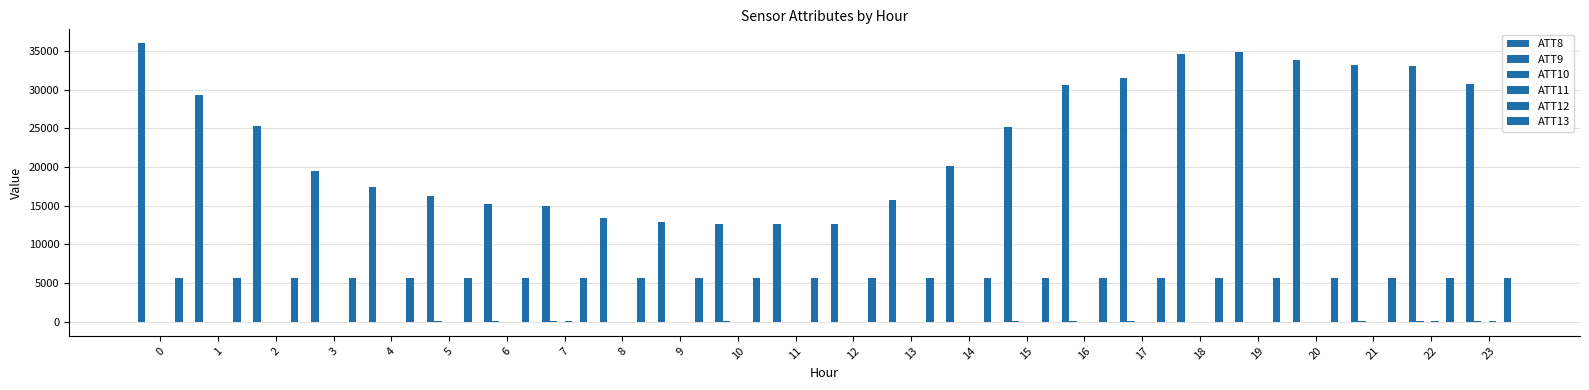

How many groups of bars are there?

24